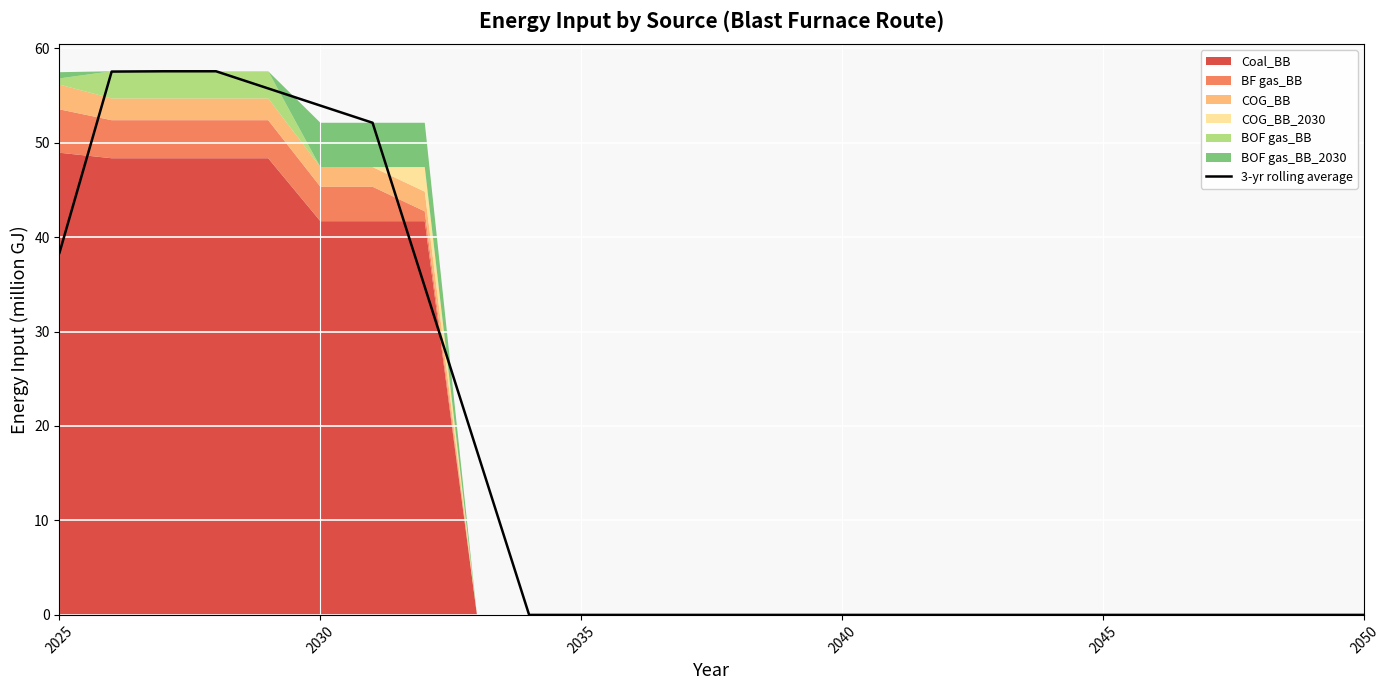

True or false: 3-yr rolling average has a value of -34.5 at 2045.

False